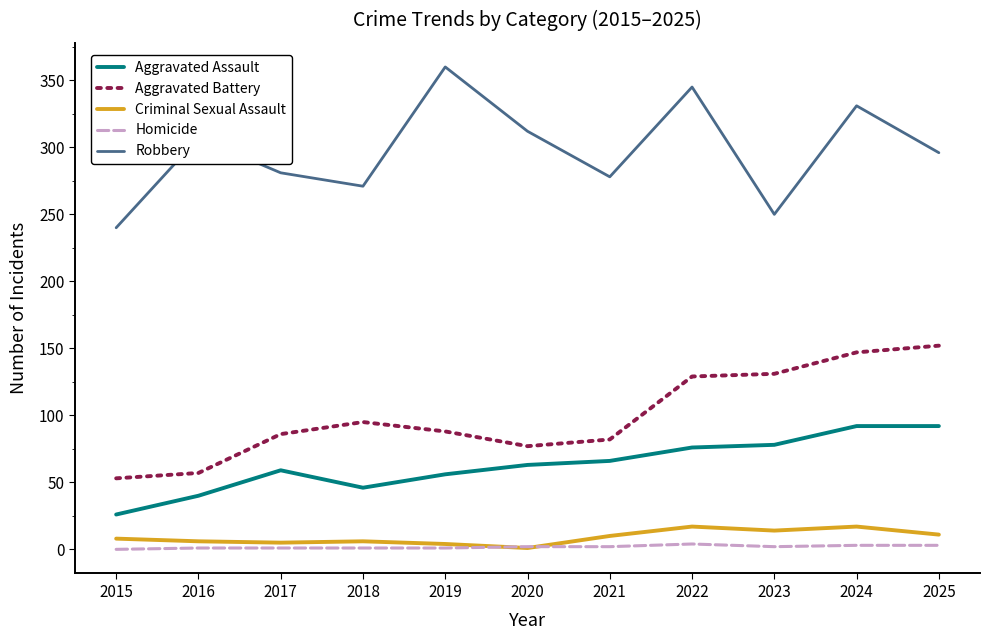

True or false: Criminal Sexual Assault and Aggravated Battery cross at least once.

False